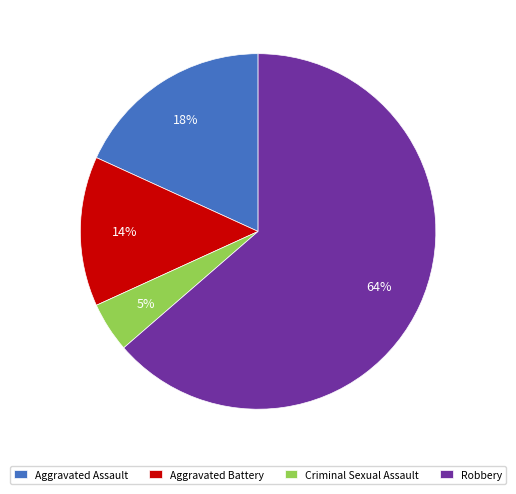

Which slice is the largest?

Robbery